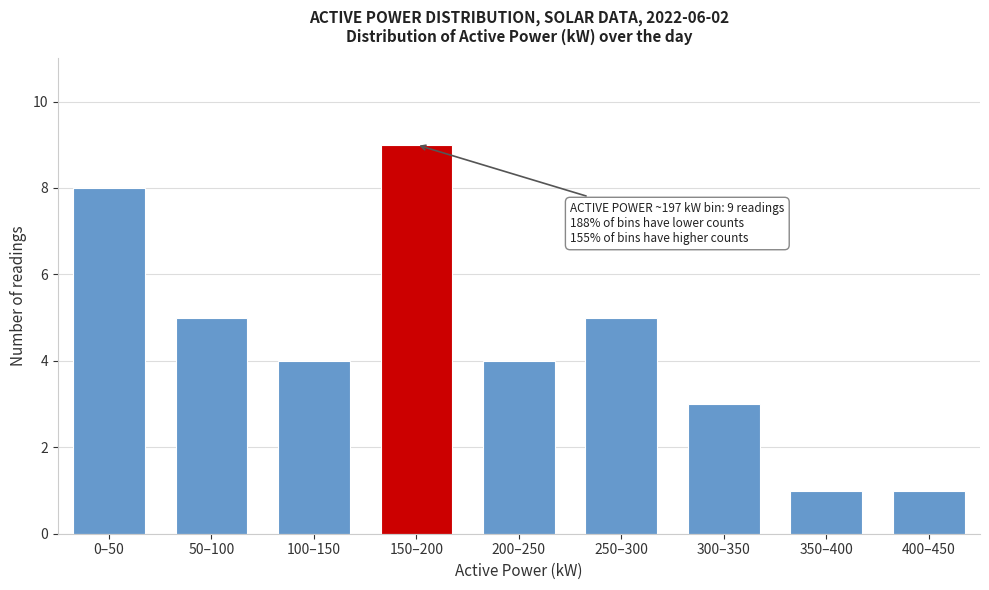

Reading left to right, extract all data points from this chart.

0–50=8	50–100=5	100–150=4	150–200=9	200–250=4	250–300=5	300–350=3	350–400=1	400–450=1